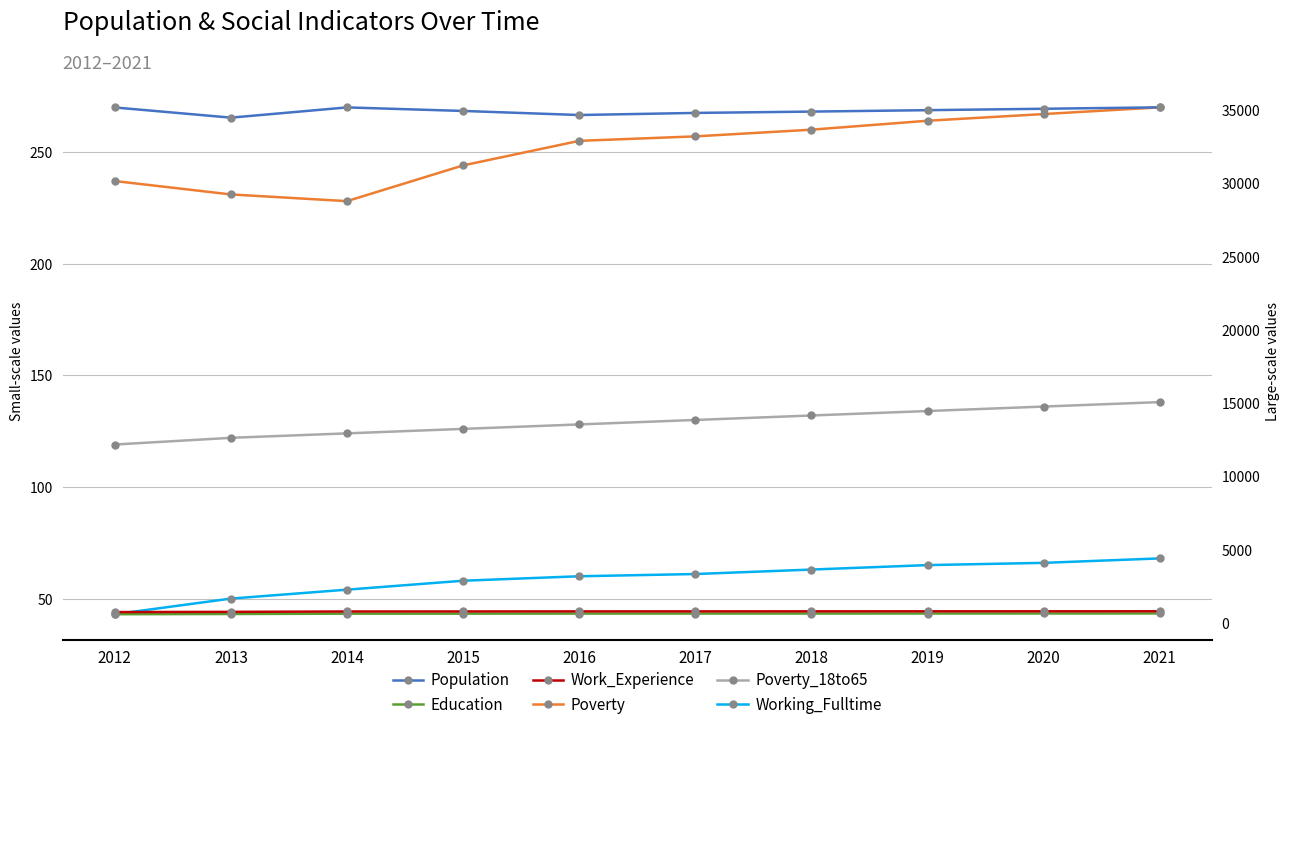

Reading left to right, list all the values displayed in this chart.

Poverty: 2012=237	2013=231	2014=228	2015=244	2016=255	2017=257	2018=260	2019=264	2020=267	2021=270
Poverty_18to65: 2012=119	2013=122	2014=124	2015=126	2016=128	2017=130	2018=132	2019=134	2020=136	2021=138
Working_Fulltime: 2012=43	2013=50	2014=54	2015=58	2016=60	2017=61	2018=63	2019=65	2020=66	2021=68
Population: 2012=35173	2013=34477	2014=35175	2015=34934	2016=34656	2017=34799	2018=34890	2019=34987	2020=35083	2021=35179
Education: 2012=597	2013=613	2014=634	2015=636	2016=640	2017=641	2018=643	2019=645	2020=647	2021=649
Work_Experience: 2012=743	2013=758	2014=783	2015=786	2016=790	2017=791	2018=793	2019=795	2020=796	2021=798